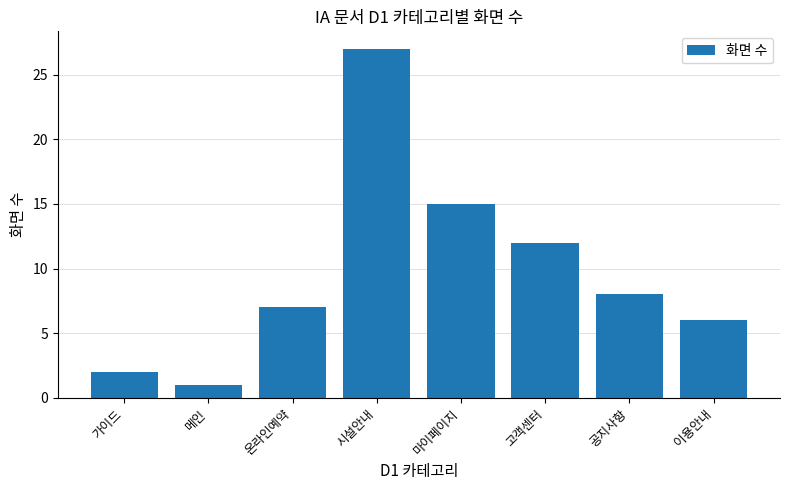

How many values are below 8?

4